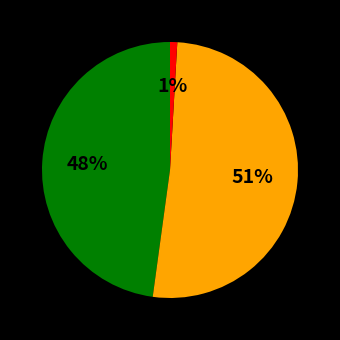

To the nearest percent, what is the difference between the largest and smallest slice percentages?

50%